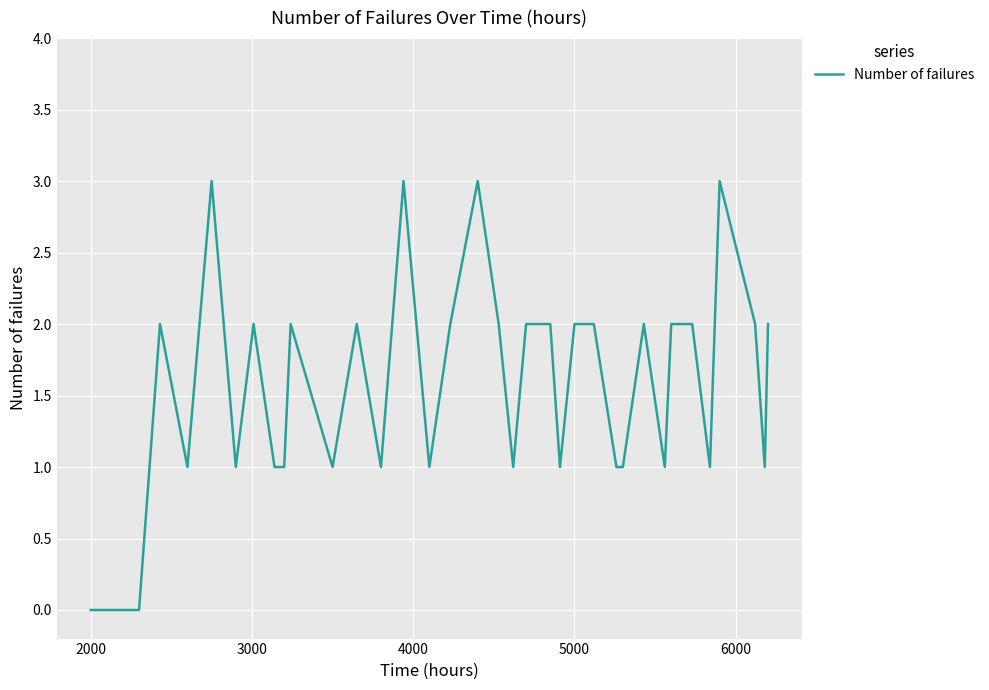

How many lines are shown in the chart?

1